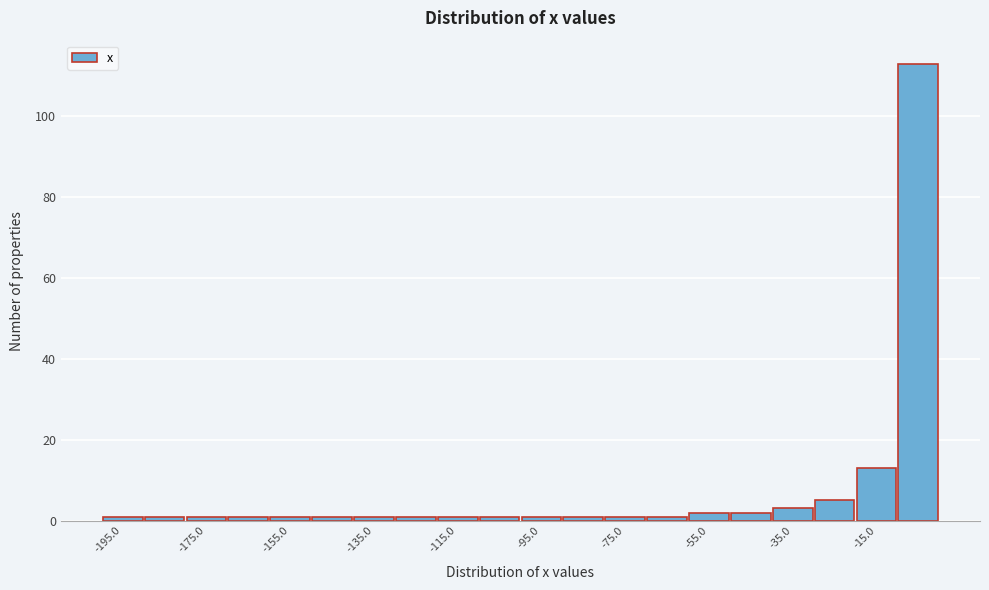

Reading left to right, list every bar in this chart as the range it spans on the x-axis followed by its height. The values are not printed on the chart, so give them approximately, as read against the axis.

-200 to -190: under 2
-190 to -180: under 2
-180 to -170: under 2
-170 to -160: under 2
-160 to -150: under 2
-150 to -140: under 2
-140 to -130: under 2
-130 to -120: under 2
-120 to -110: under 2
-110 to -100: under 2
-100 to -90: under 2
-90 to -80: under 2
-80 to -70: under 2
-70 to -60: under 2
-60 to -50: 2
-50 to -40: 2
-40 to -30: 4
-30 to -20: 6
-20 to -10: 14
-10 to 0: 114